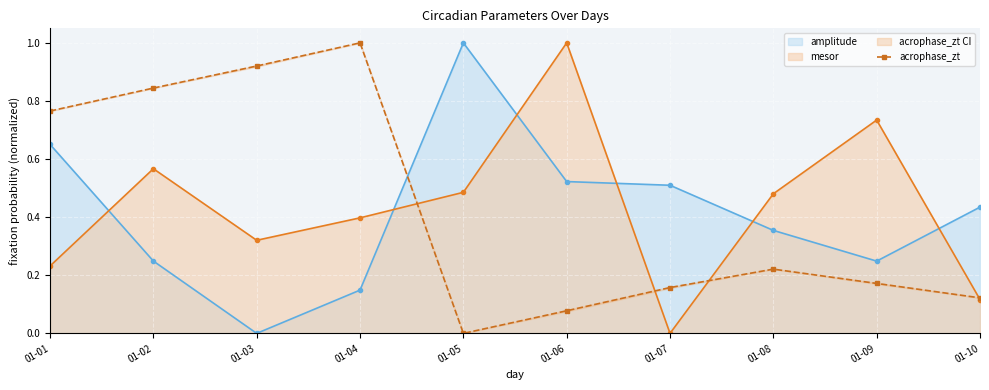

True or false: the data shows 0.8 at 01-02.

True